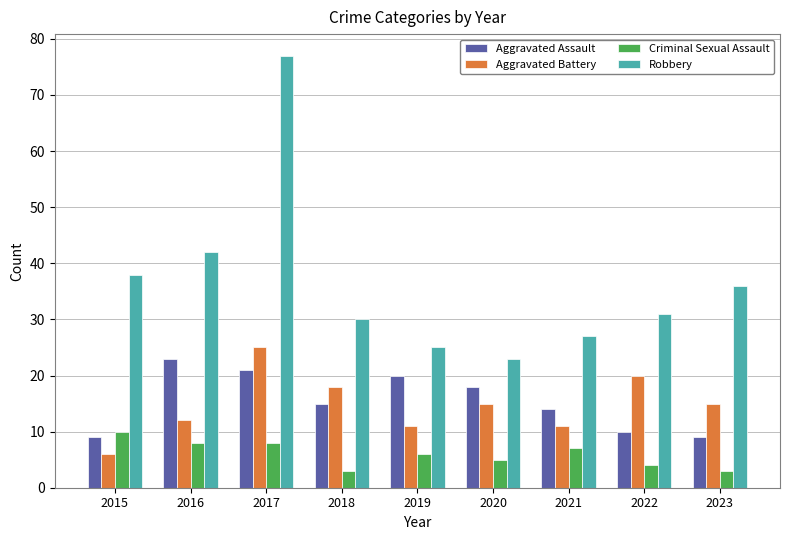

At 2020, list the series in order from smallest to largest.

Criminal Sexual Assault, Aggravated Battery, Aggravated Assault, Robbery